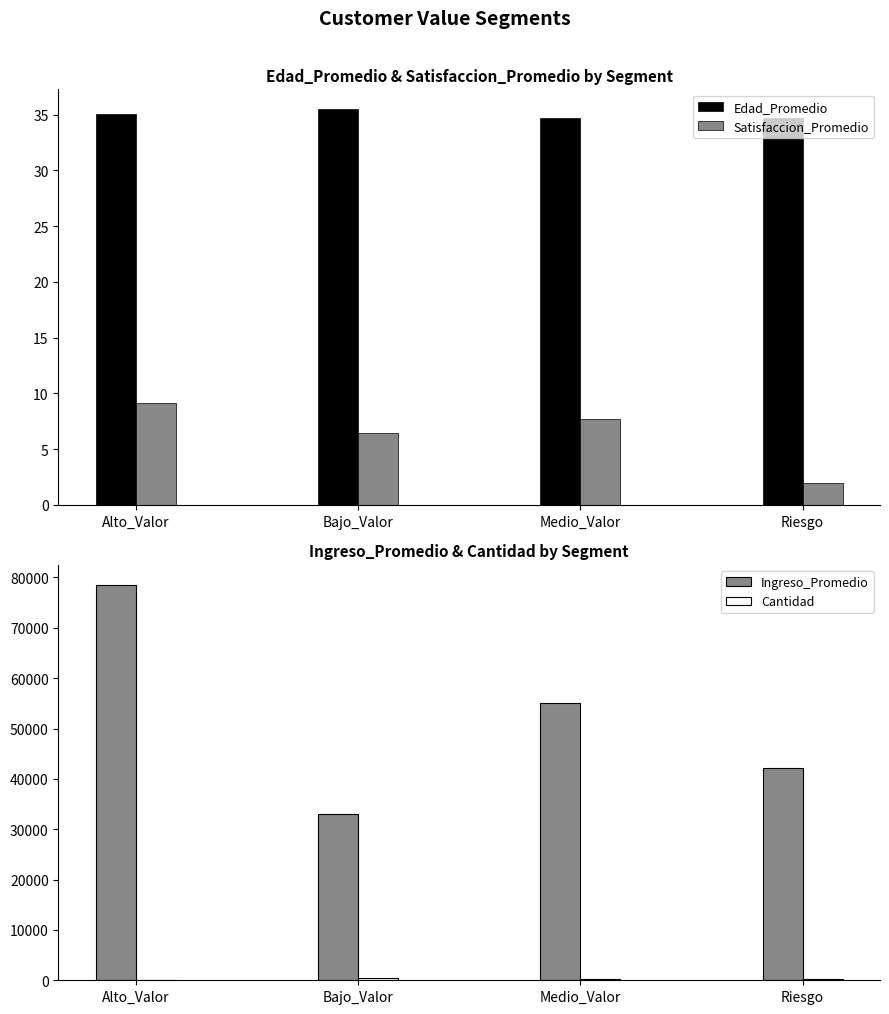

How many bars are there in total?

16